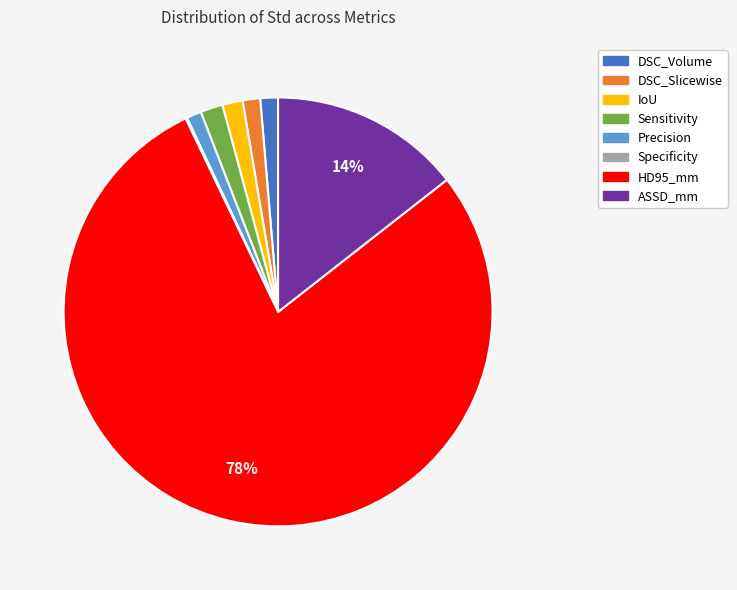

Which slice represents more than half of the pie?

HD95_mm